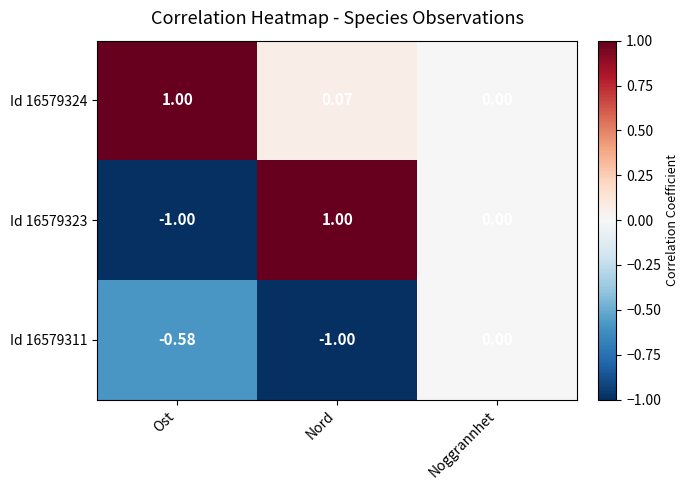

Which series has the widest spread of values?

Id 16579323